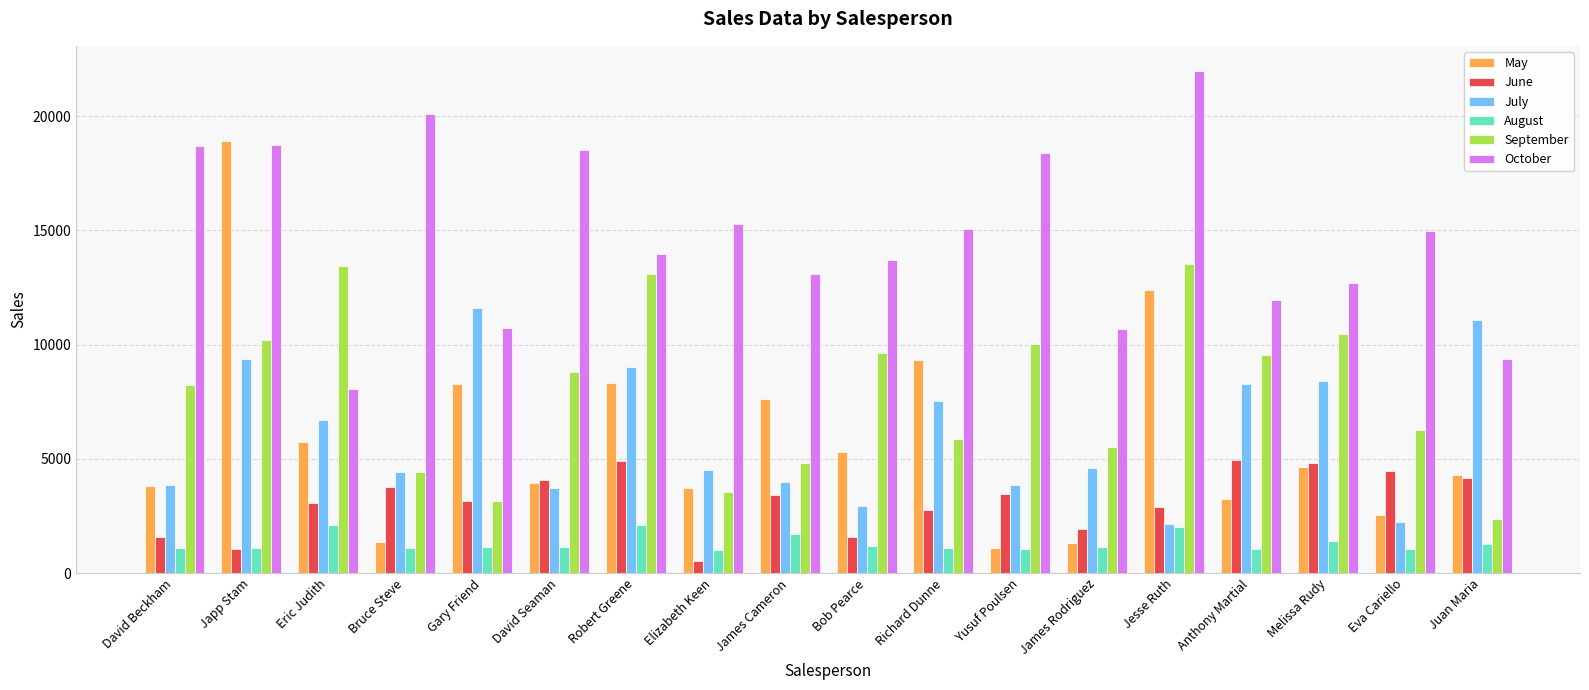

Which label corresponds to the largest value in the chart?

Jesse Ruth